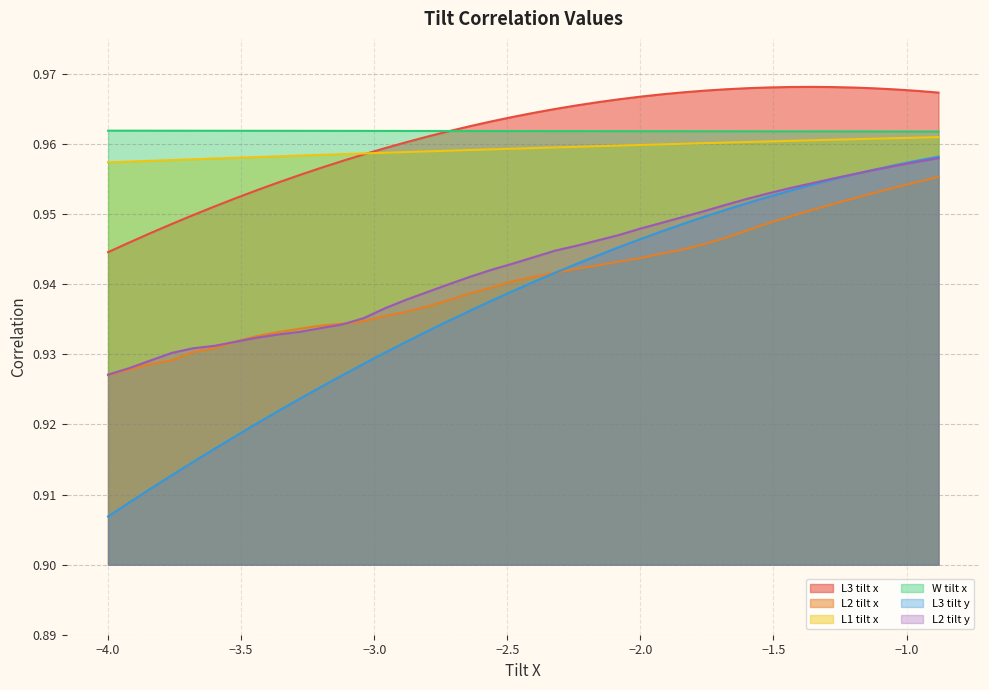

Which series has the largest range (max minus min)?

L3 tilt y